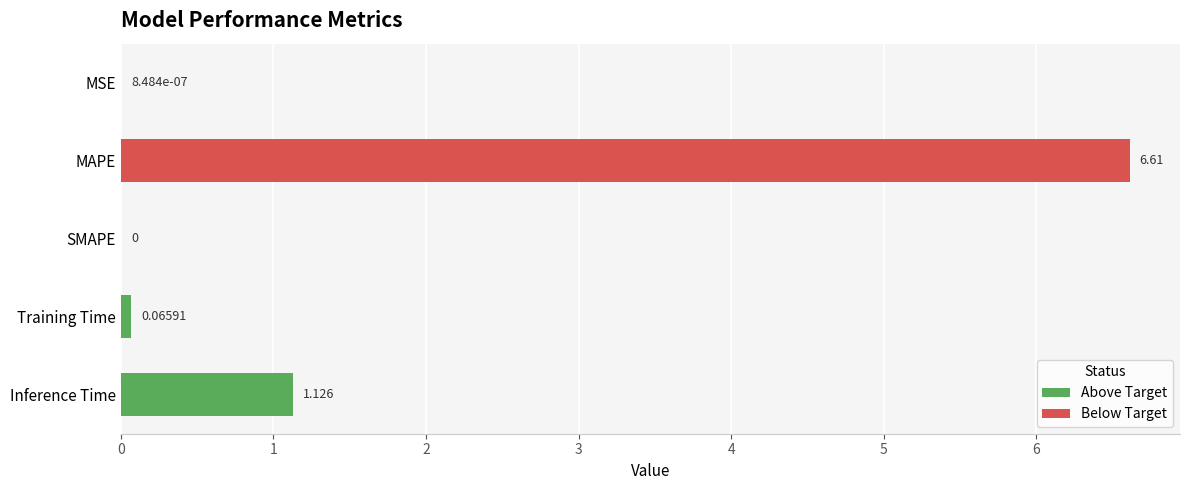

What is the greatest value displayed?

6.6